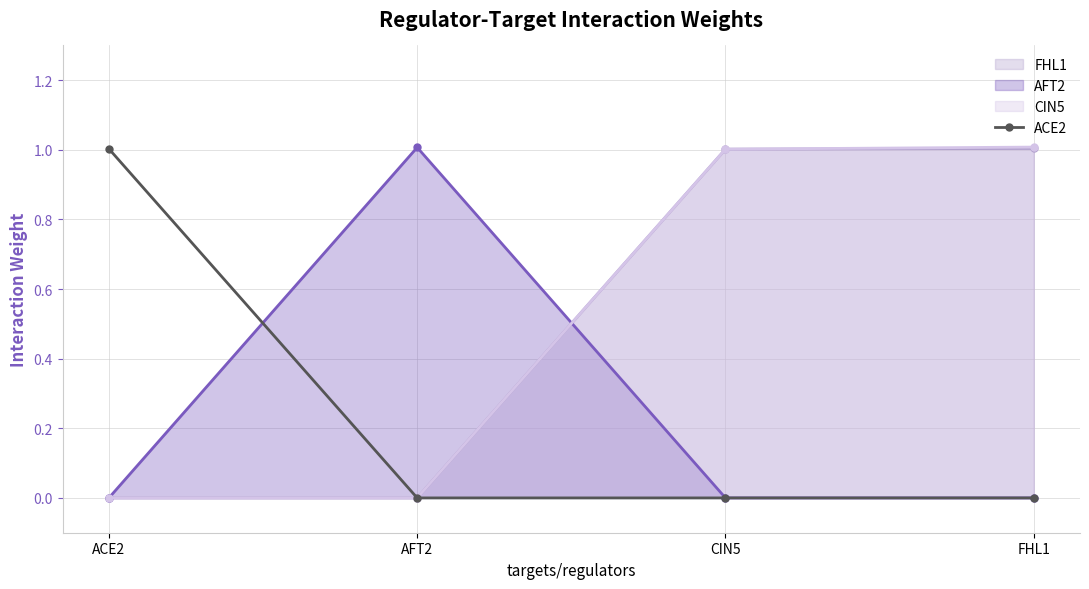

How many data points does each series have?

4